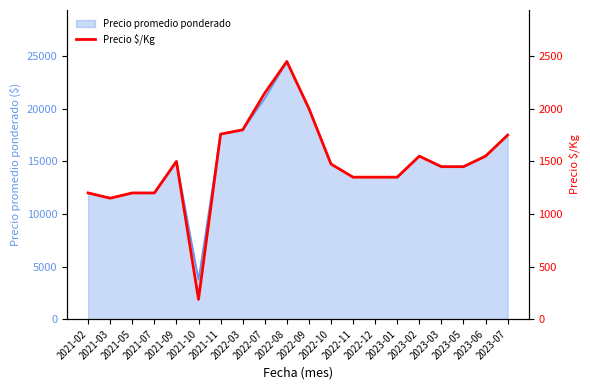

Where is the data nearest to the value 1319?

2022-11